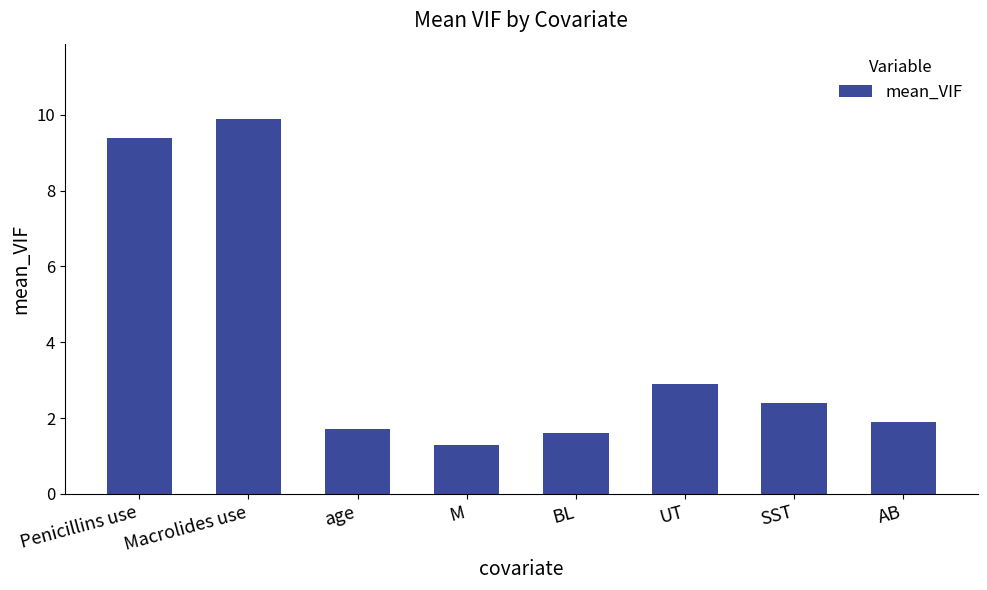

What is the label of the 6th bar from the left?

UT